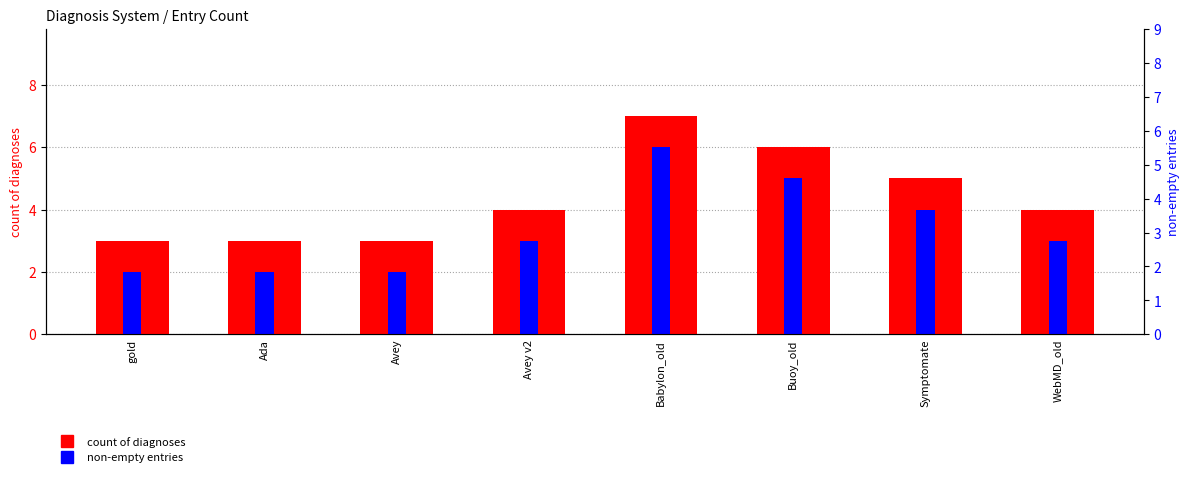

What is the value of the count of diagnoses bar at the 6th from the left?

6